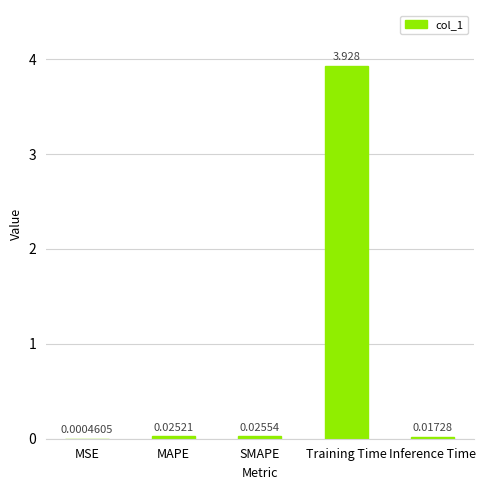

Where is the data nearest to the value 1?

SMAPE